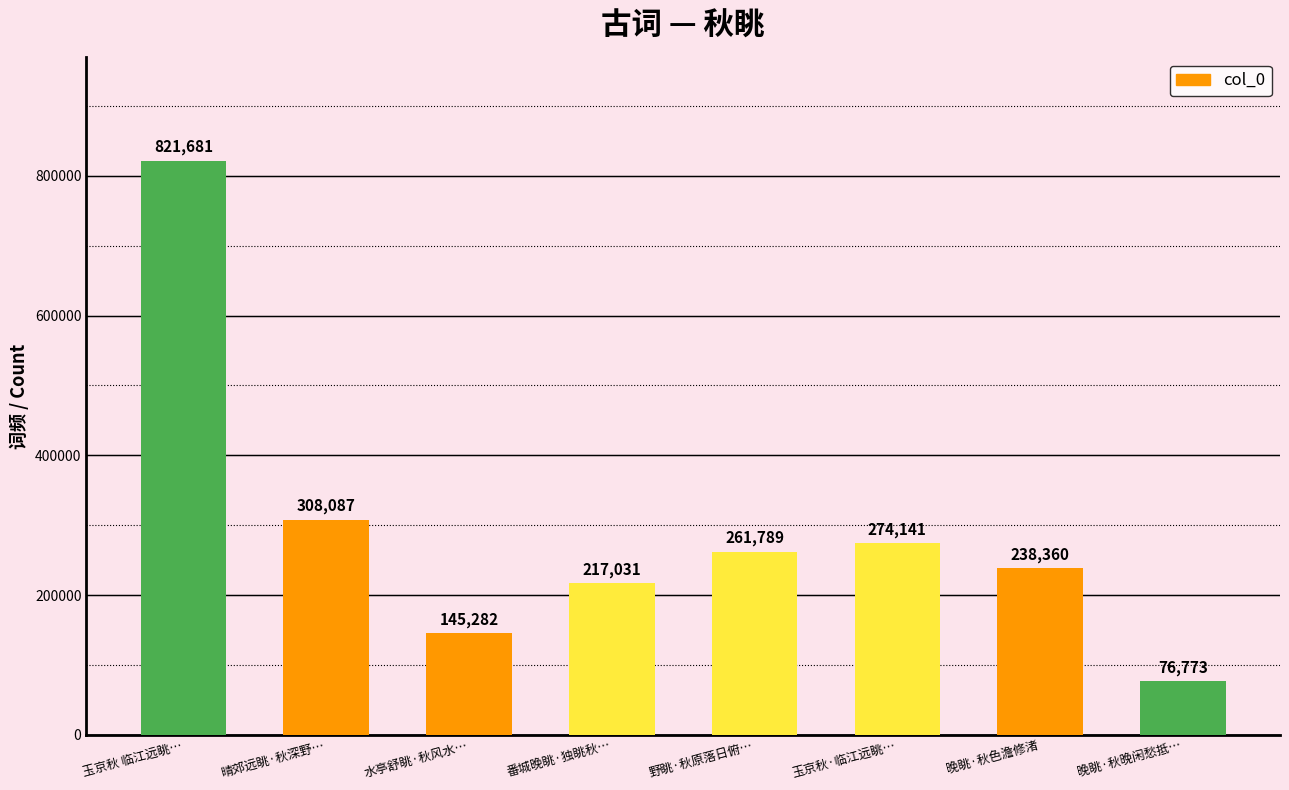

At which label is the value closest to 449227?

晴郊远眺·秋深野…